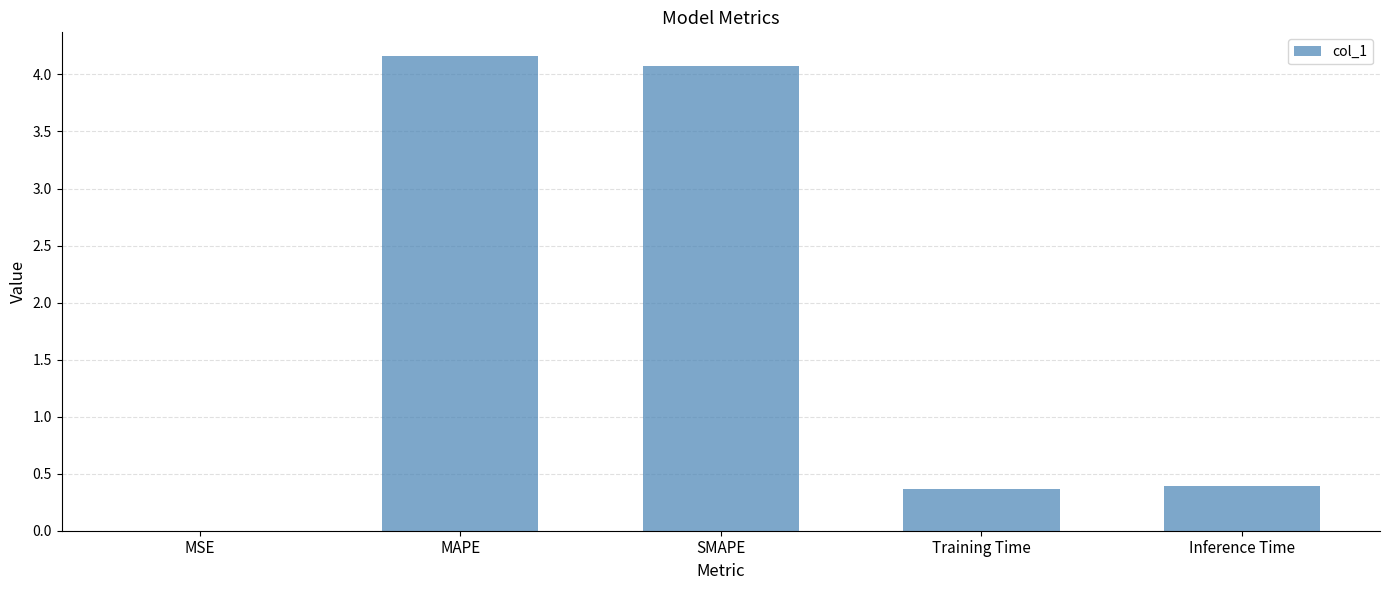

Between Training Time and MSE, which is larger?

Training Time